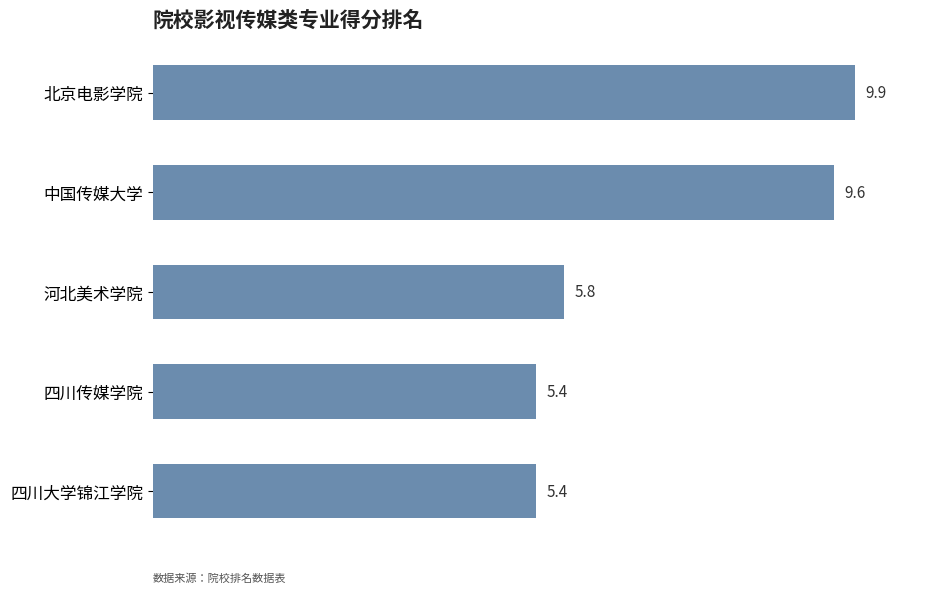

What is the sum of all values?

36.1